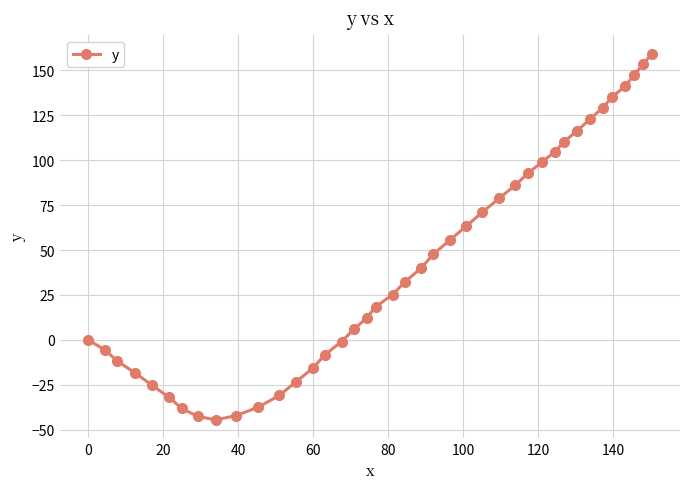

What is the difference between the maximum and second lowest values?

201.8